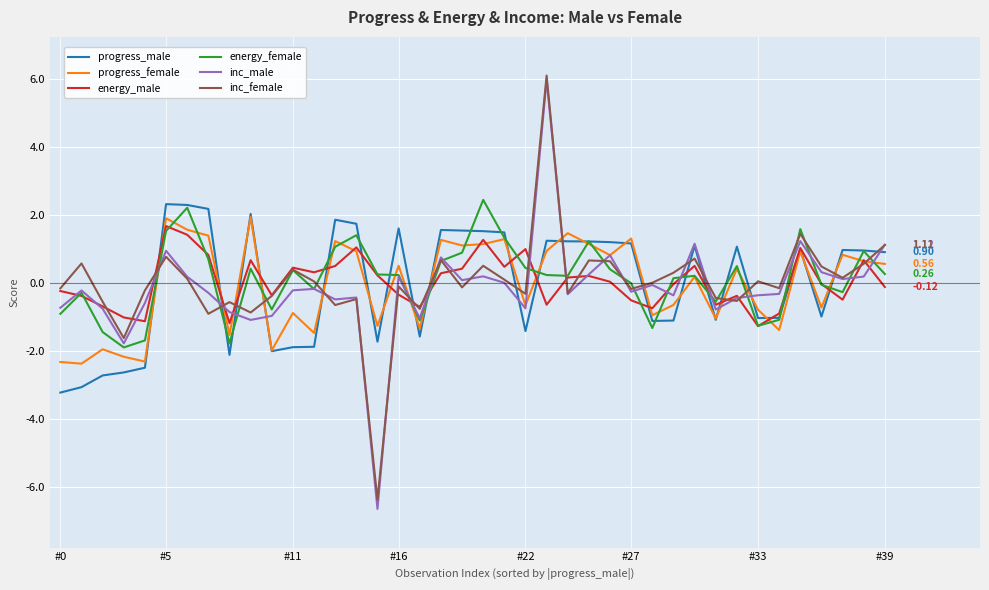

How many lines are shown in the chart?

6